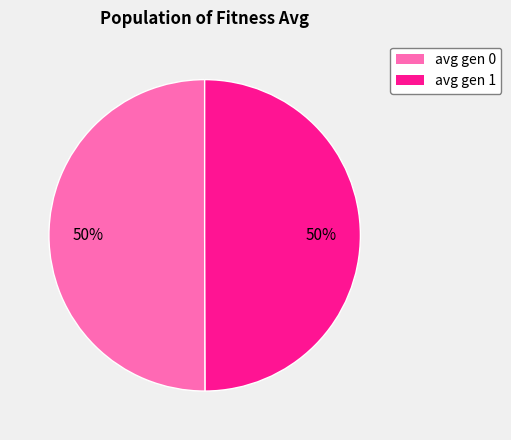

What is the ratio of the value at avg gen 1 to the value at avg gen 0?

1.0